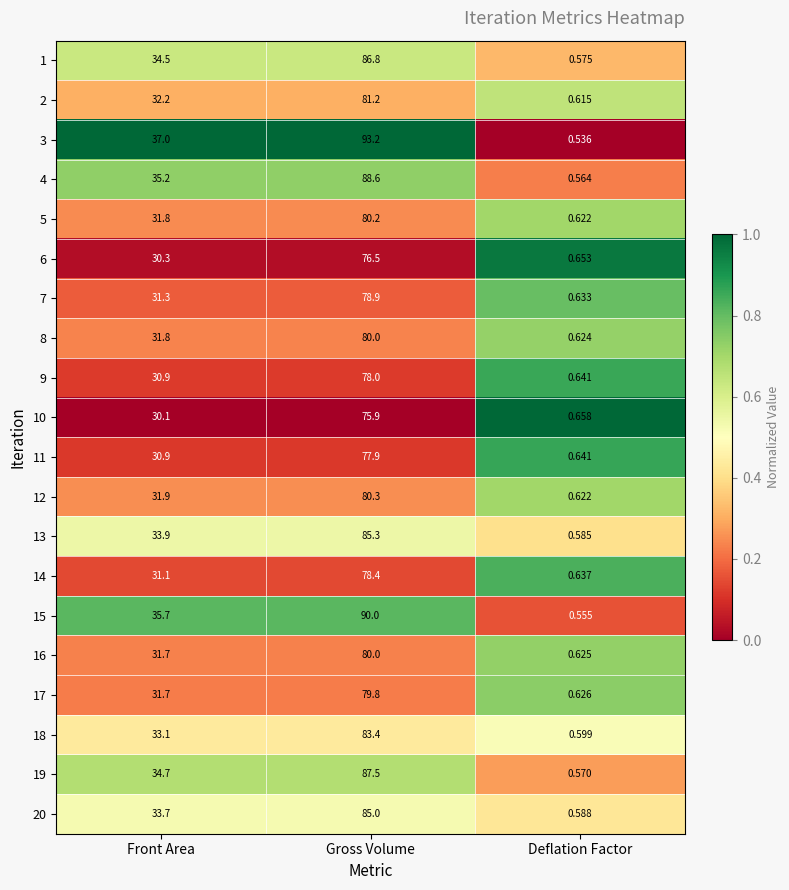

How many data points does each series have?

3